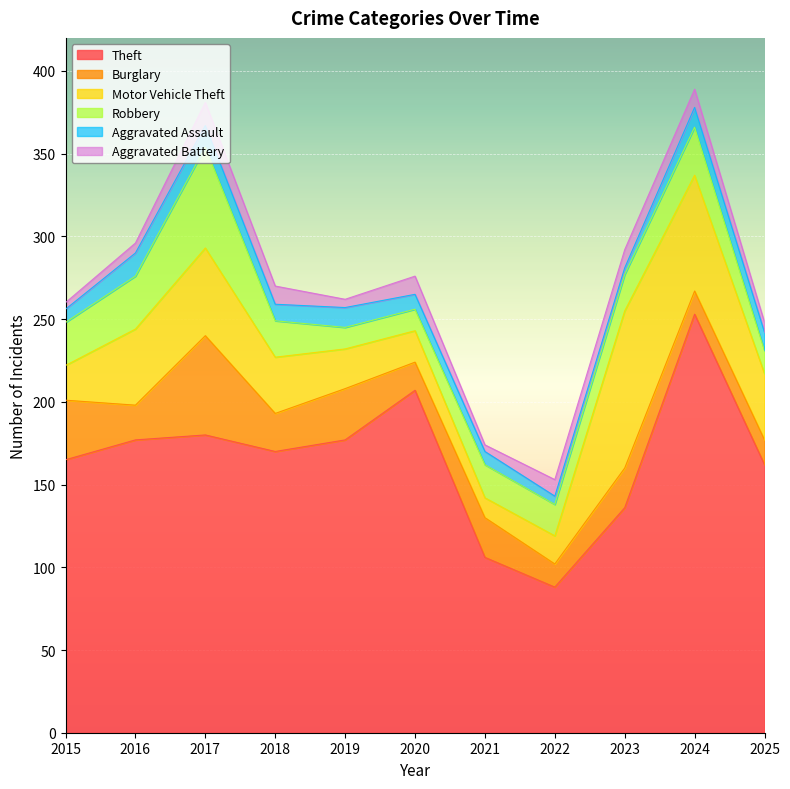

True or false: Robbery and Theft cross at least once.

False